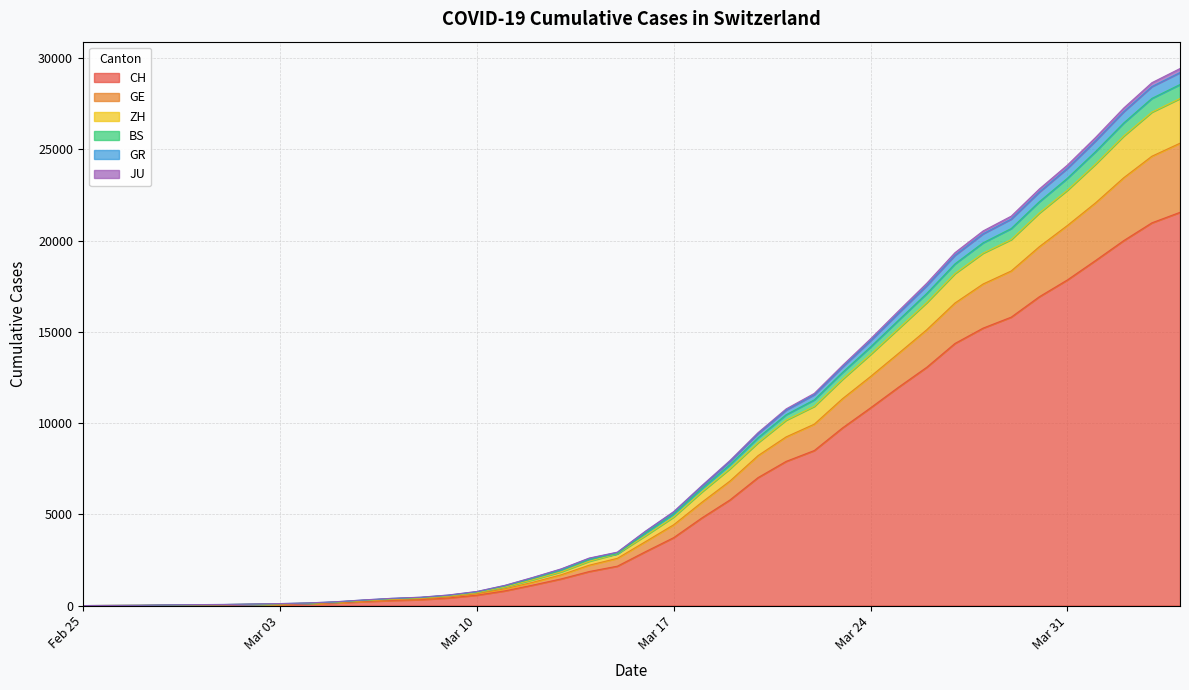

What is the value of the BS point at the 6th from the left?

60